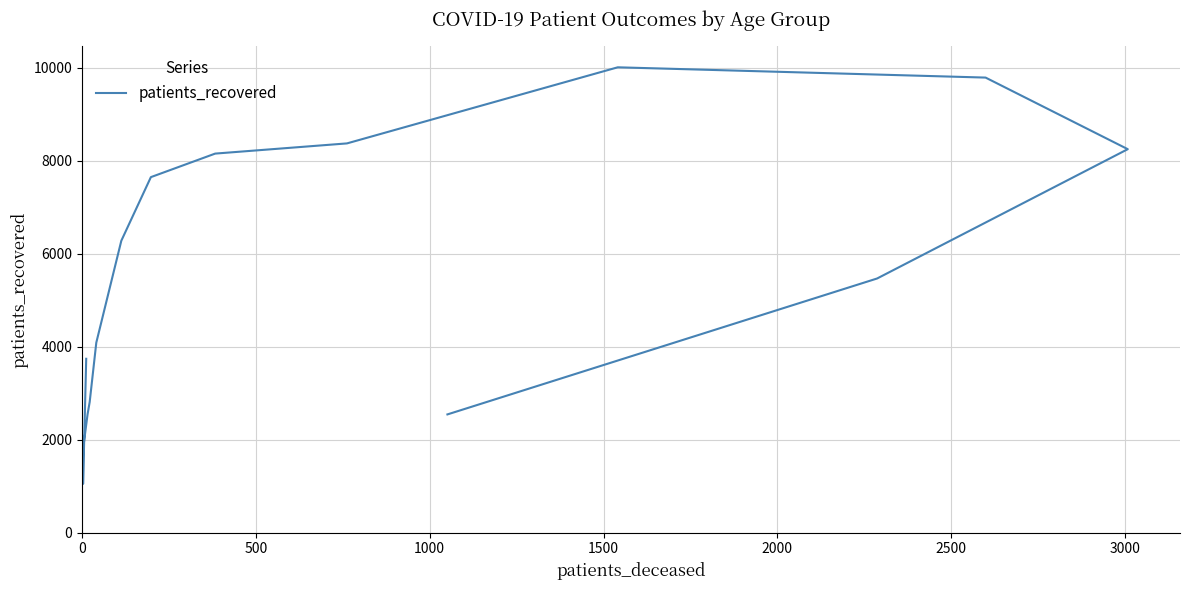

What is the sum of all values?

85010